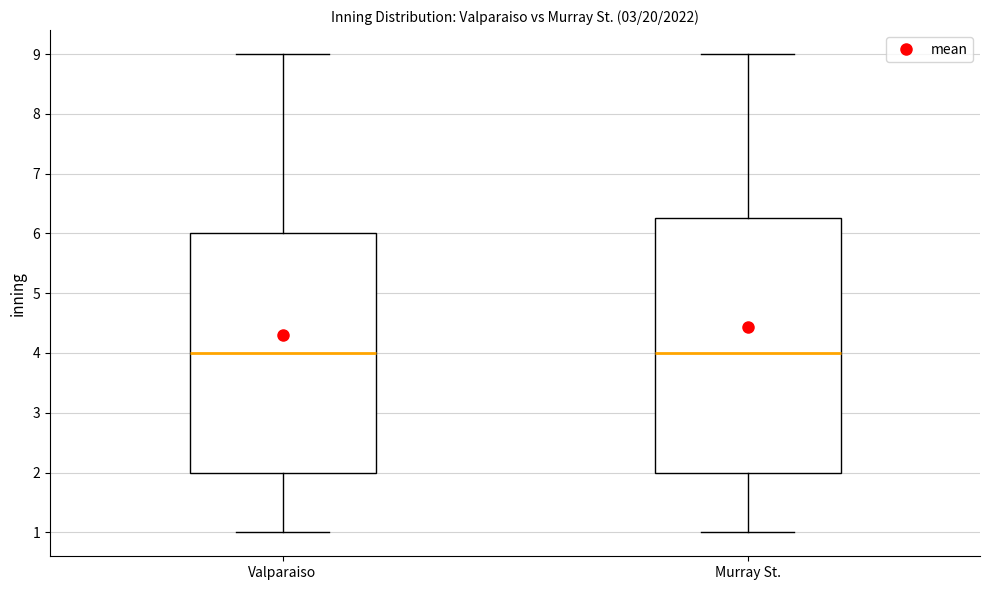

Comparing the boxes themselves (not the whiskers), which one is the tallest?

Murray St.